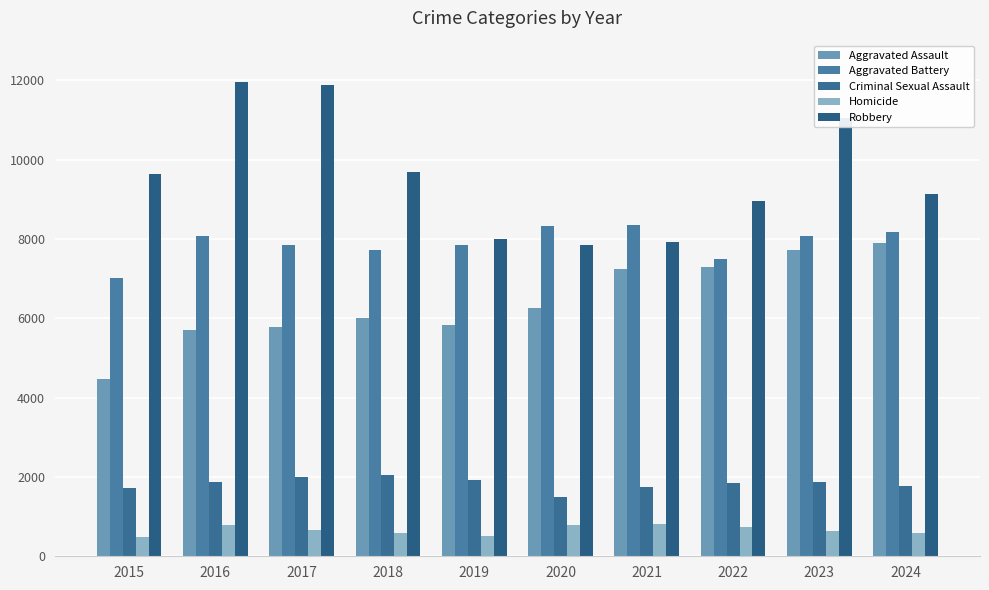

Which series has the largest range (max minus min)?

Robbery